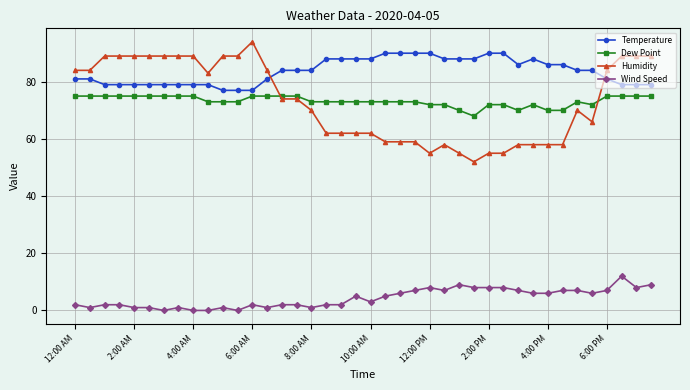

How many data points does each series have?

40